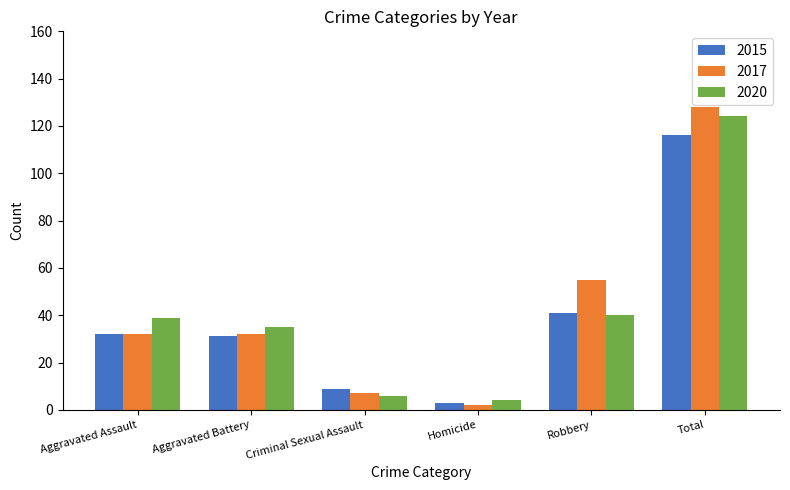

Is the value of 2015 at Aggravated Assault greater than the value of 2017 at Criminal Sexual Assault?

Yes